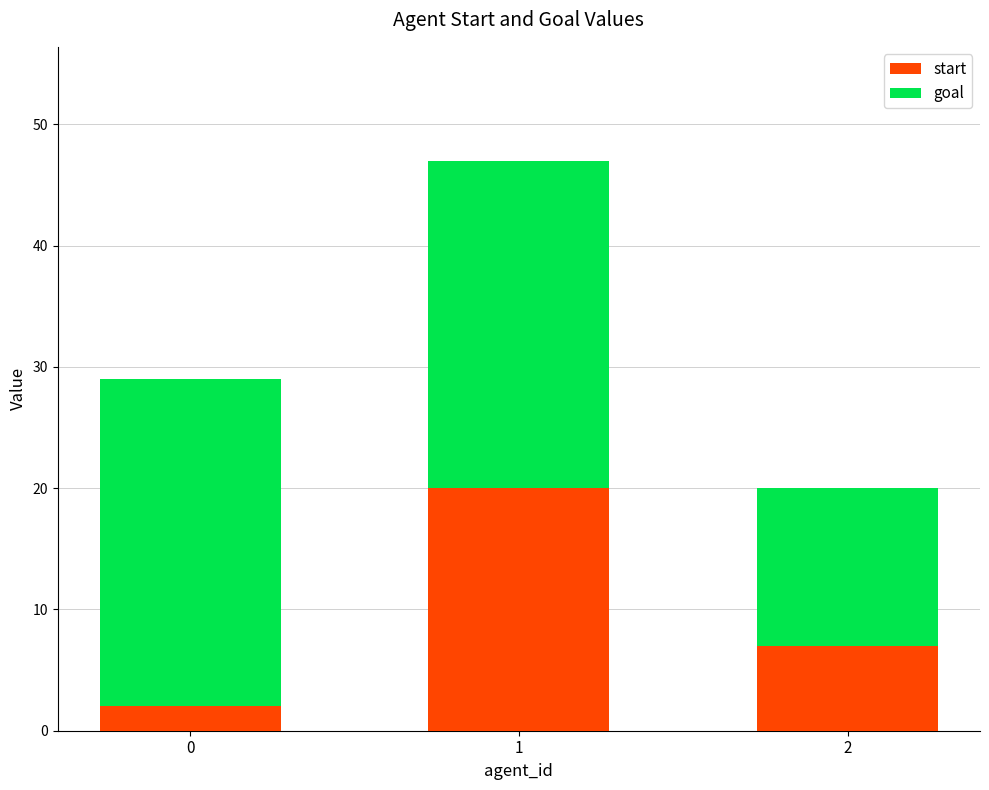

What is the difference between the maximum and minimum values in the start series?

18